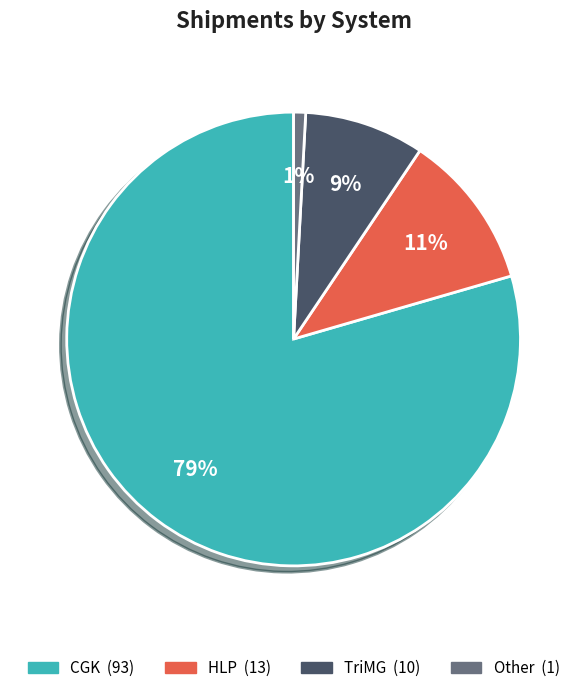

To the nearest percent, what is the average slice percentage?

25%